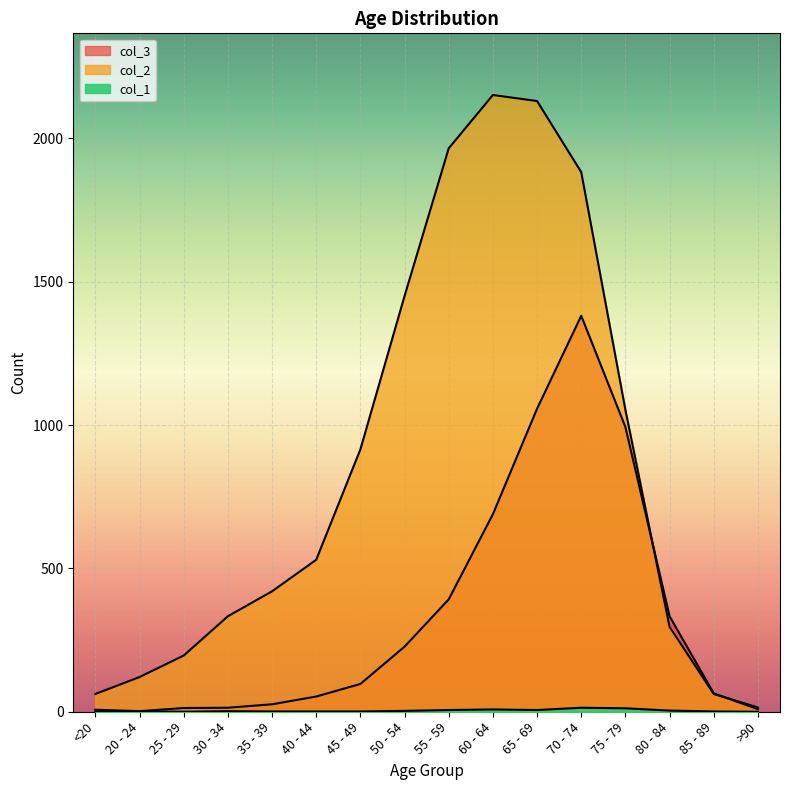

How many values in the col_1 series are below 2?

8